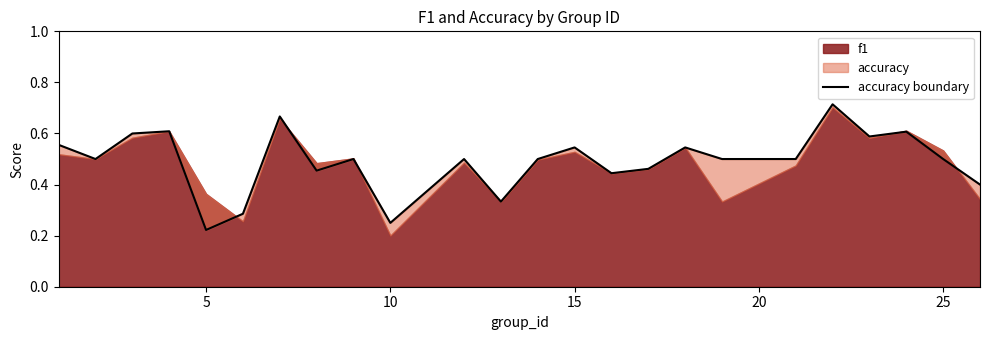

How many interior local peaks (higher than both neighbors) does the data have?

8